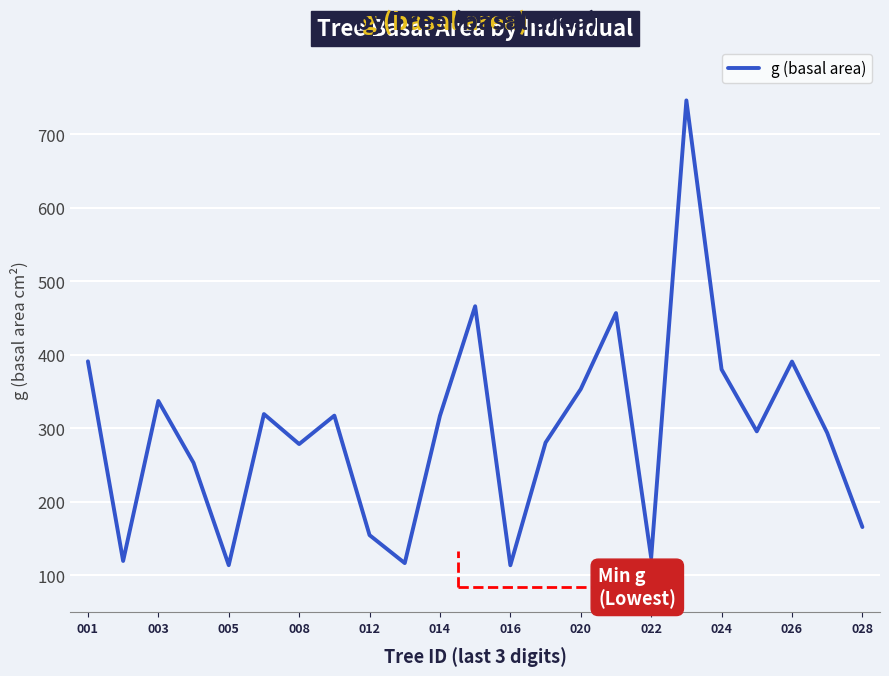

What is the smallest value displayed?

113.8